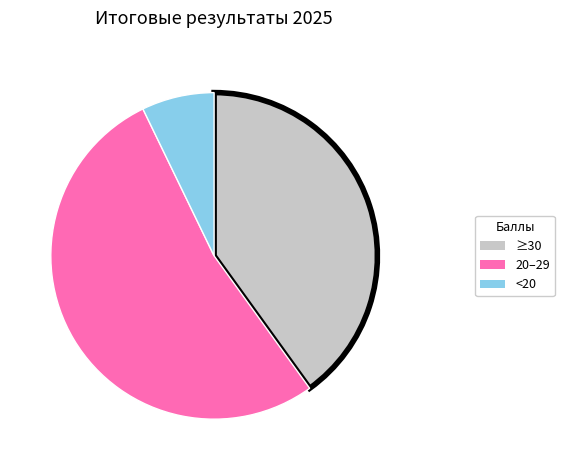

Is the sum of ≥30 and 20–29 greater than half?

Yes